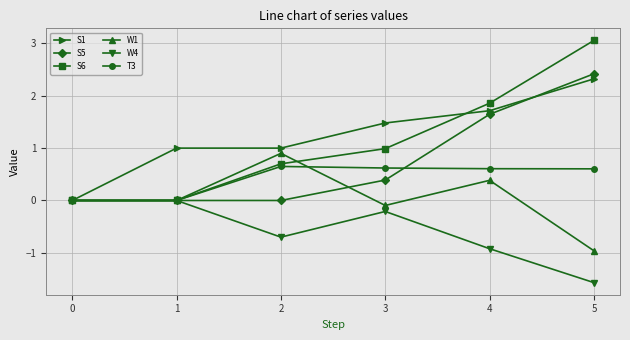

What is the difference between the highest and lowest values at 1?

1.0